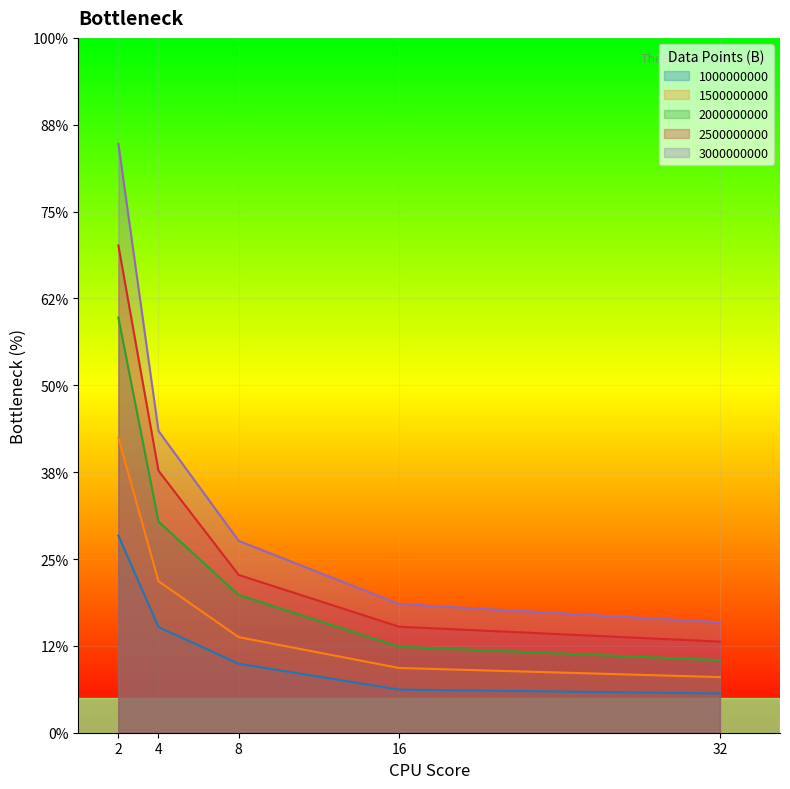

At which label does 3000000000 first exceed 1?

2